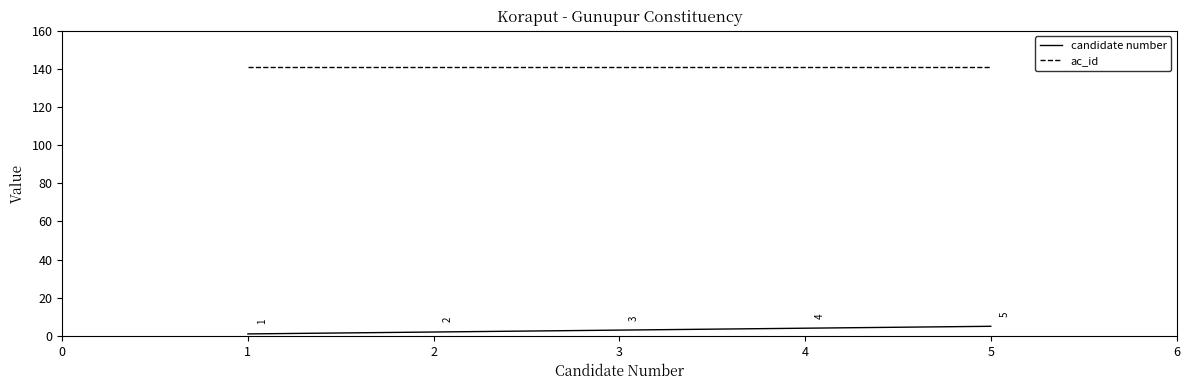

What are all the series names shown in the legend?

candidate number, ac_id